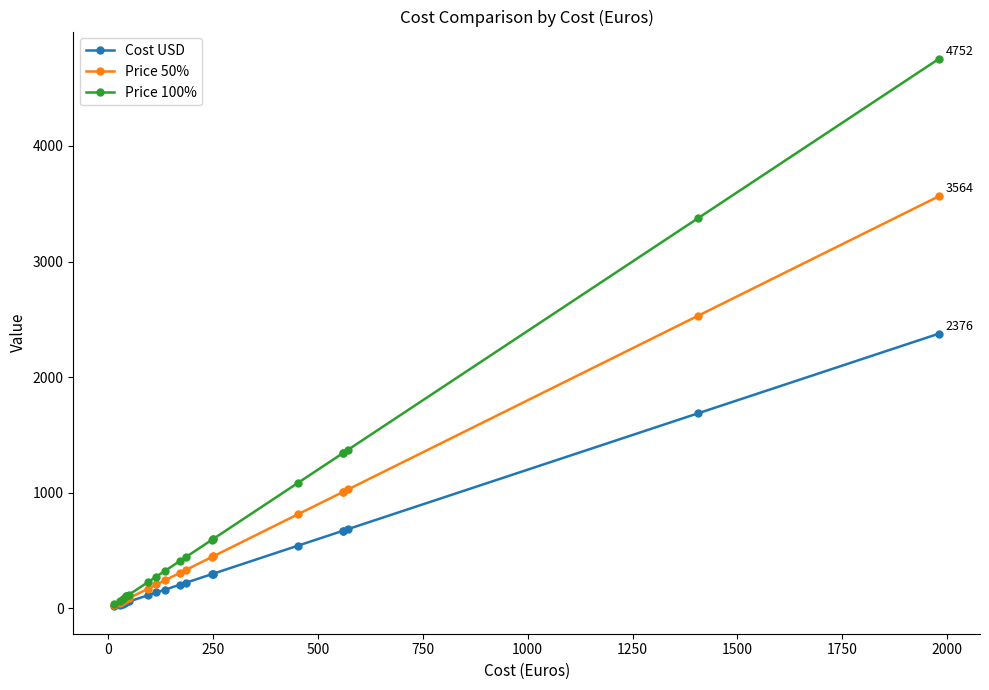

Which series has the largest total across all categories?

Price 100%